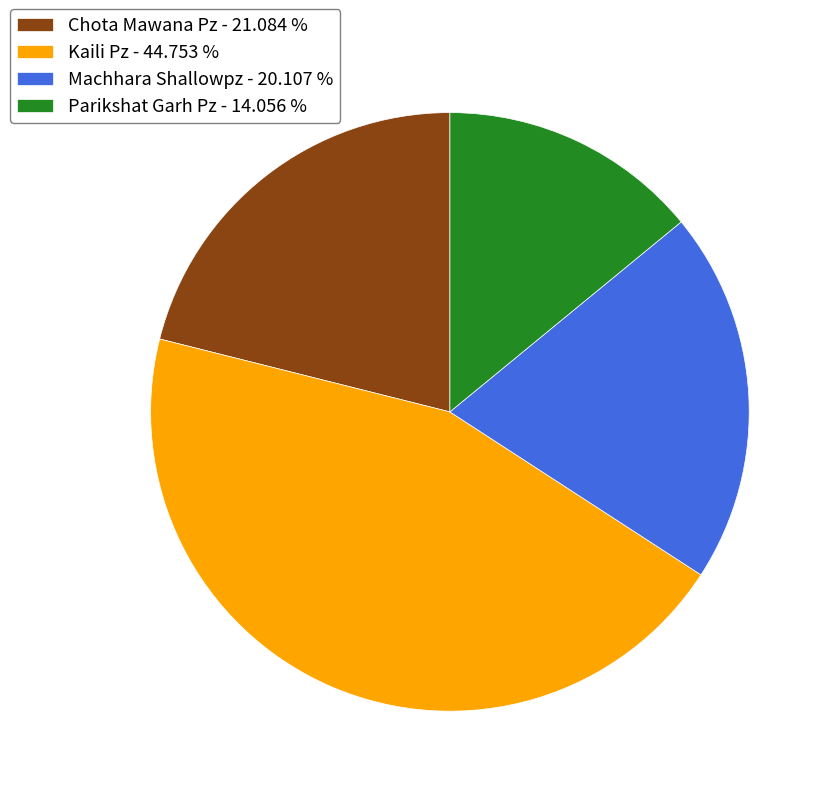

Which slice is the smallest?

Parikshat Garh Pz